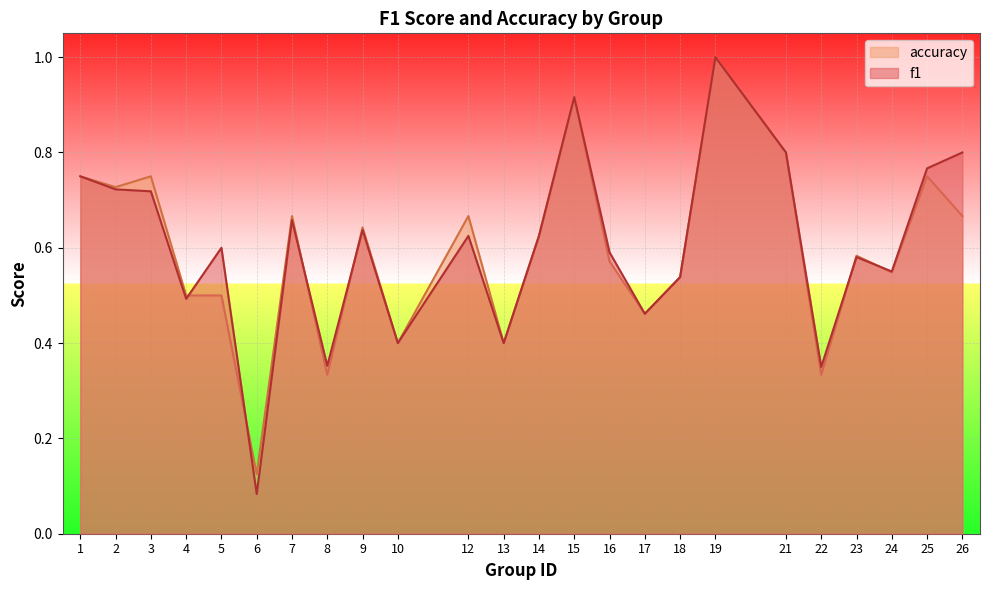

What is the average value of the f1 series?

0.6